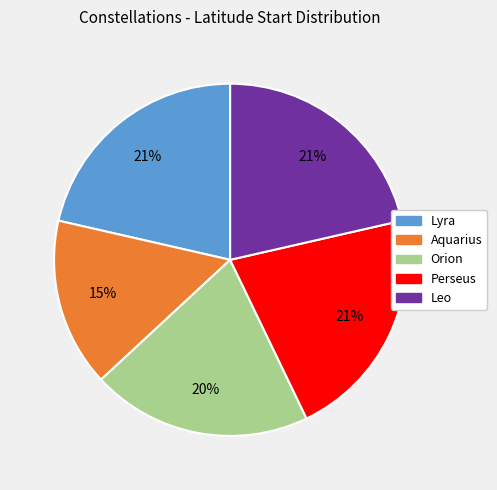

Which slice is the smallest?

Aquarius